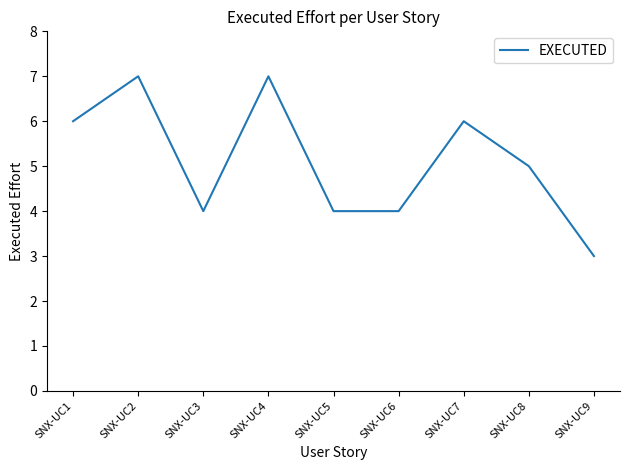

What is the greatest value displayed?

7